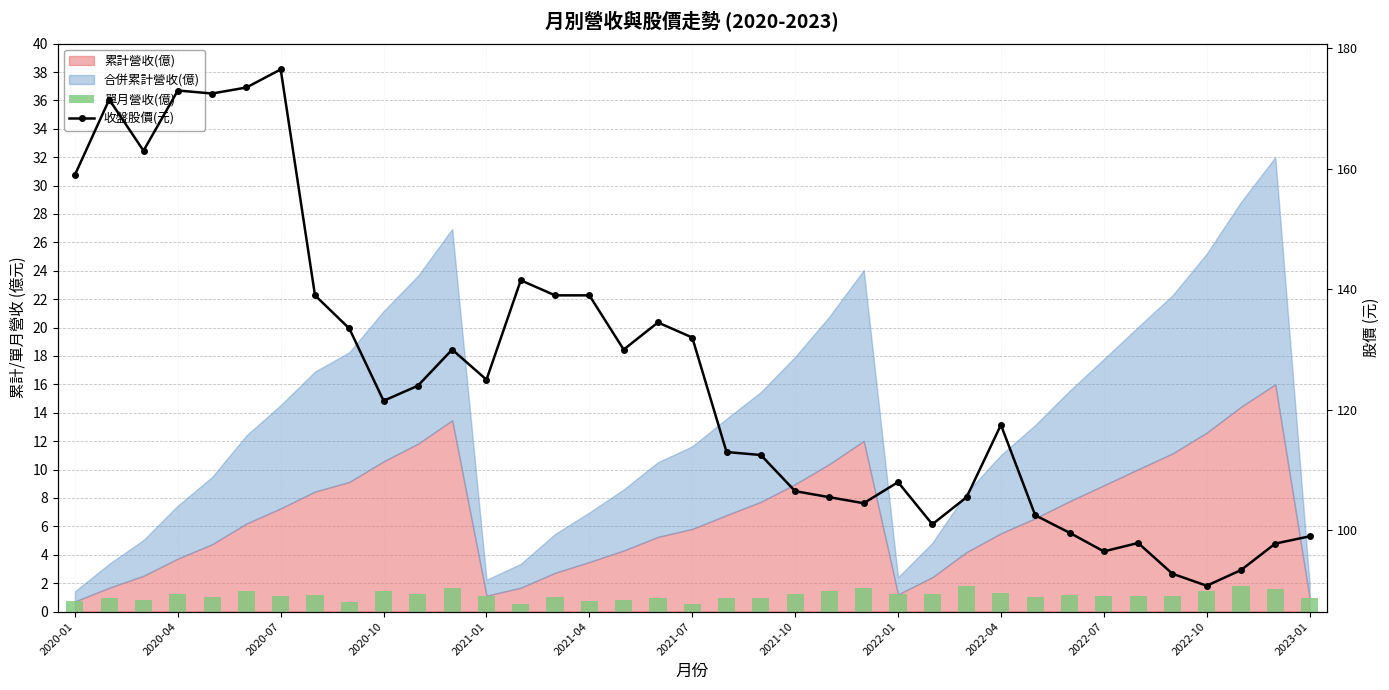

What value does the 單月營收(億) series have at 26?

1.8